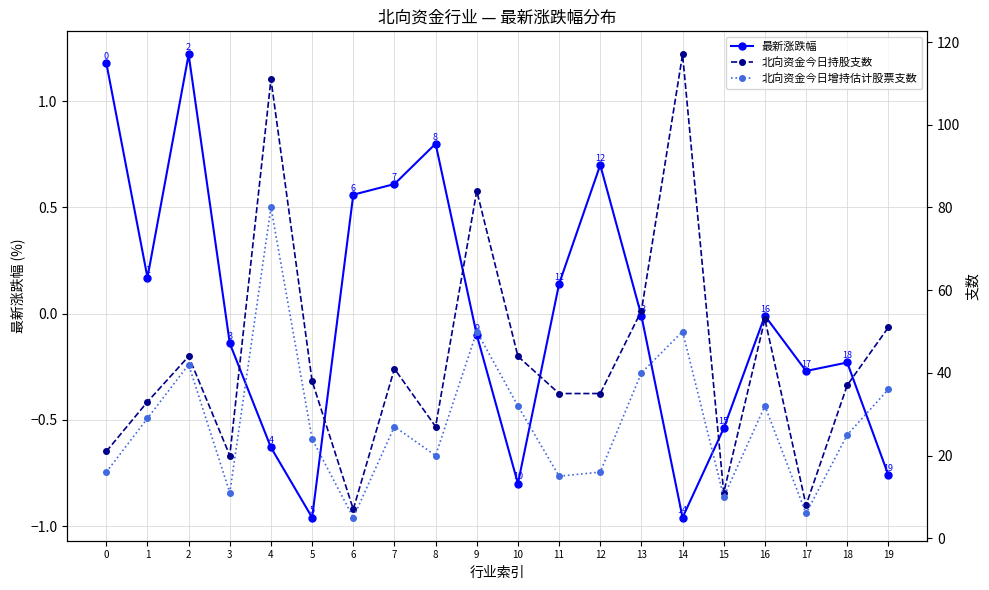

At which label is 北向资金今日持股支数 closest to 62?

13